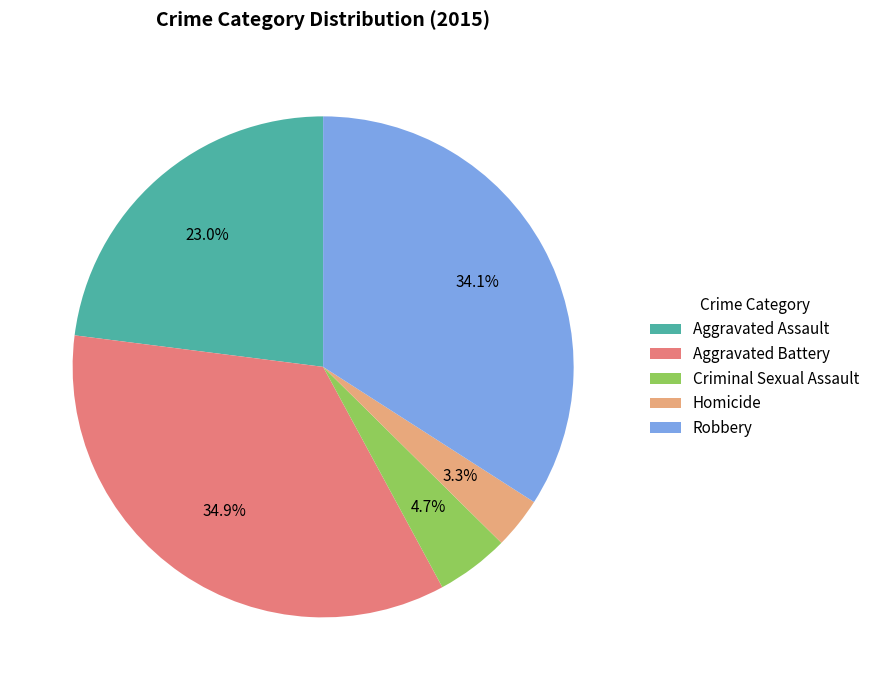

The Aggravated Assault slice represents 34% of the pie. True or false?

False